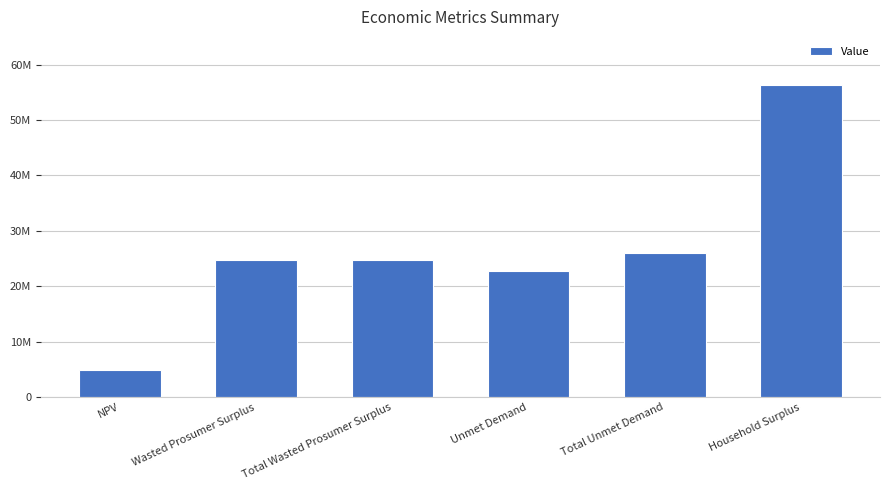

Rank the categories by value from lowest to highest.

NPV, Unmet Demand, Wasted Prosumer Surplus, Total Wasted Prosumer Surplus, Total Unmet Demand, Household Surplus